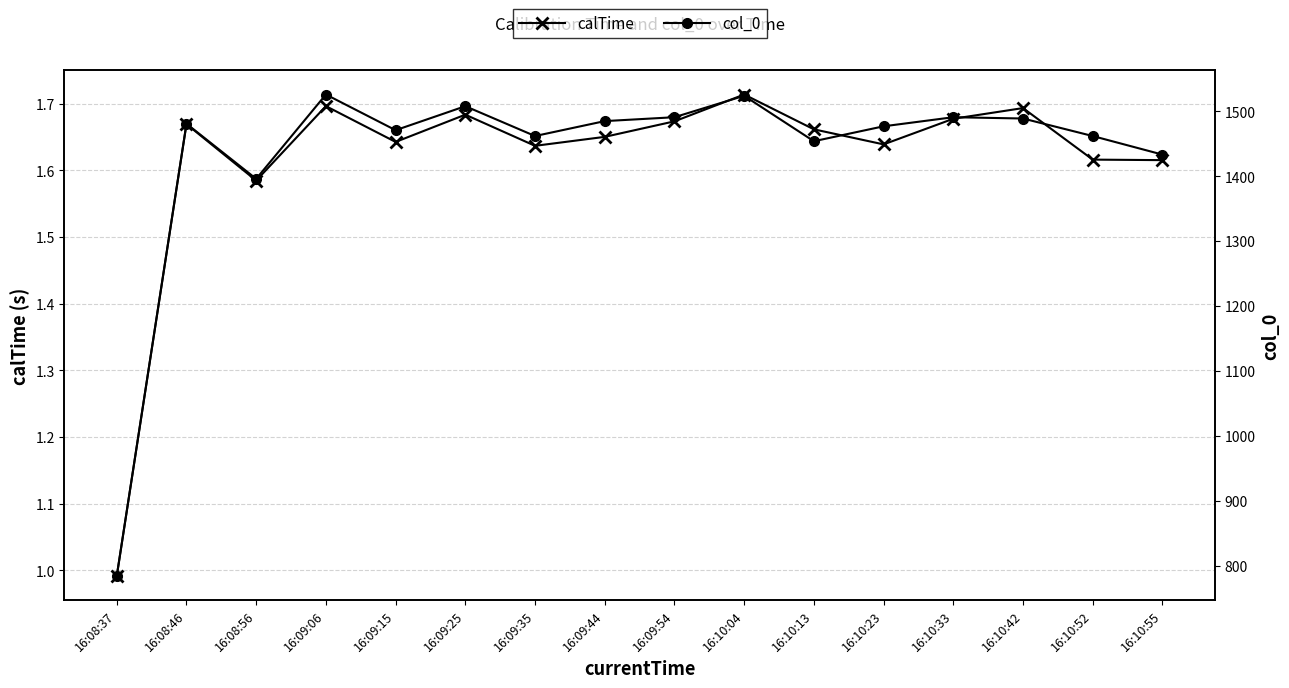

What is the label of the 11th point from the left?

16:10:13